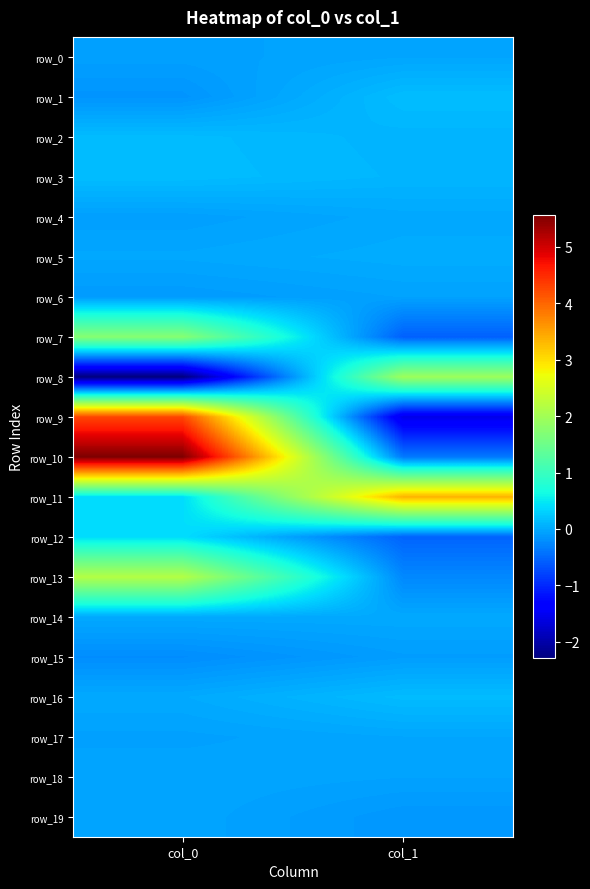

At col_0, list the series in order from smallest to largest.

row_8, row_15, row_1, row_6, row_4, row_0, row_17, row_19, row_18, row_5, row_14, row_16, row_2, row_3, row_11, row_12, row_7, row_13, row_9, row_10